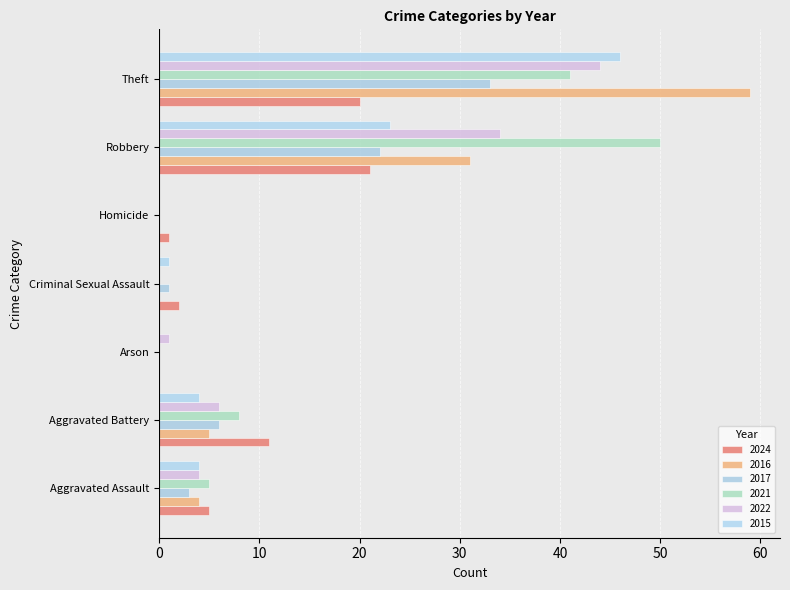

Rank the series at Criminal Sexual Assault from highest to lowest value.

2024, 2017, 2015, 2016, 2021, 2022